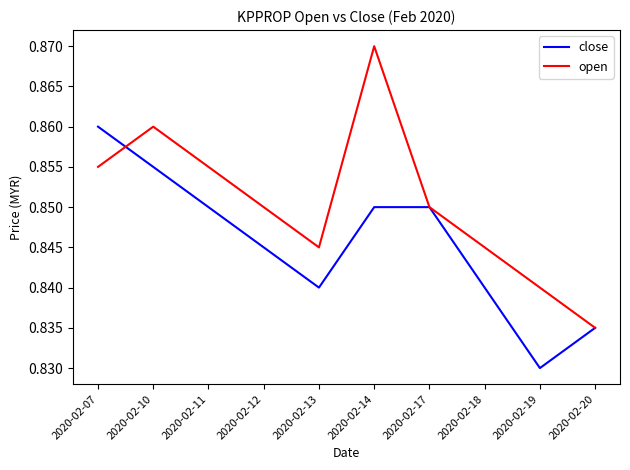

What is the sum of all close values?

8.5